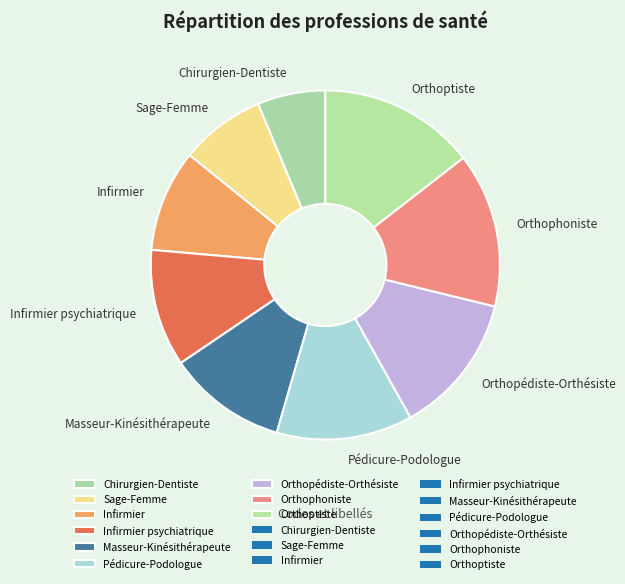

Which slice is the smallest?

Chirurgien-Dentiste